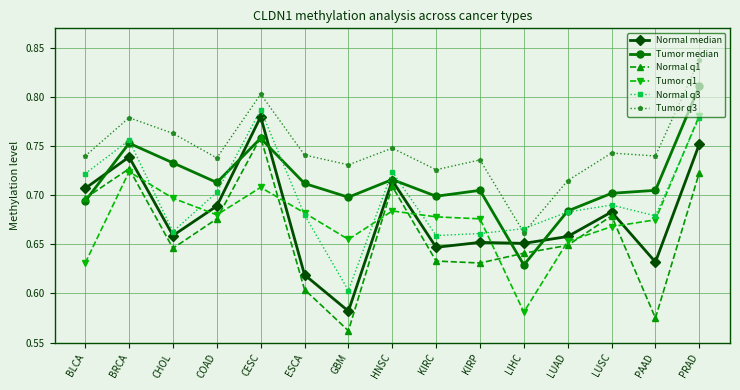

Which series has the largest total across all categories?

Tumor q3